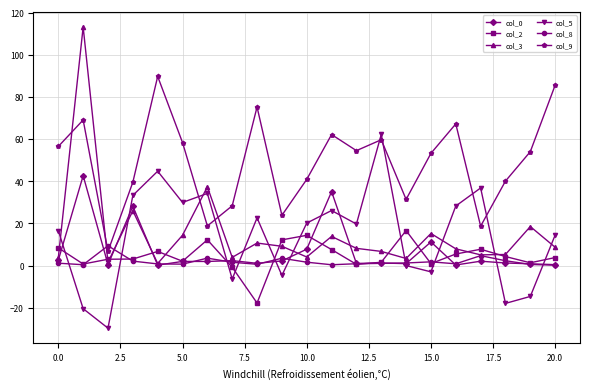

How many values in the col_5 series are below 19?

10